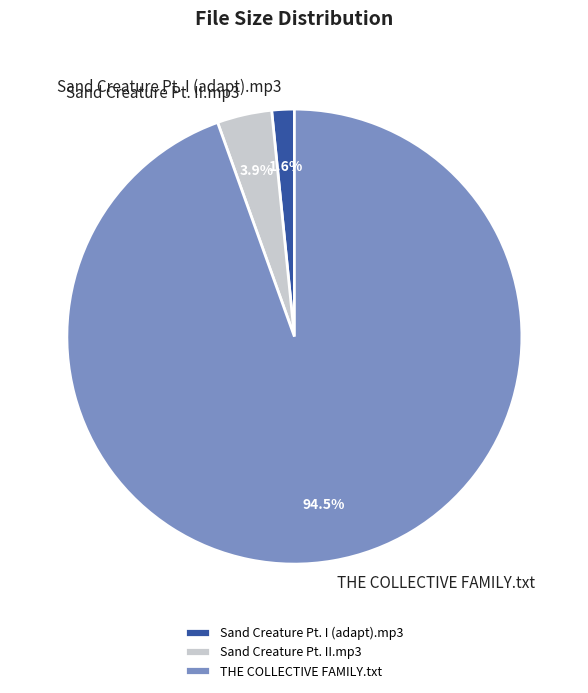

Rank the categories by value from highest to lowest.

THE COLLECTIVE FAMILY.txt, Sand Creature Pt. II.mp3, Sand Creature Pt. I (adapt).mp3